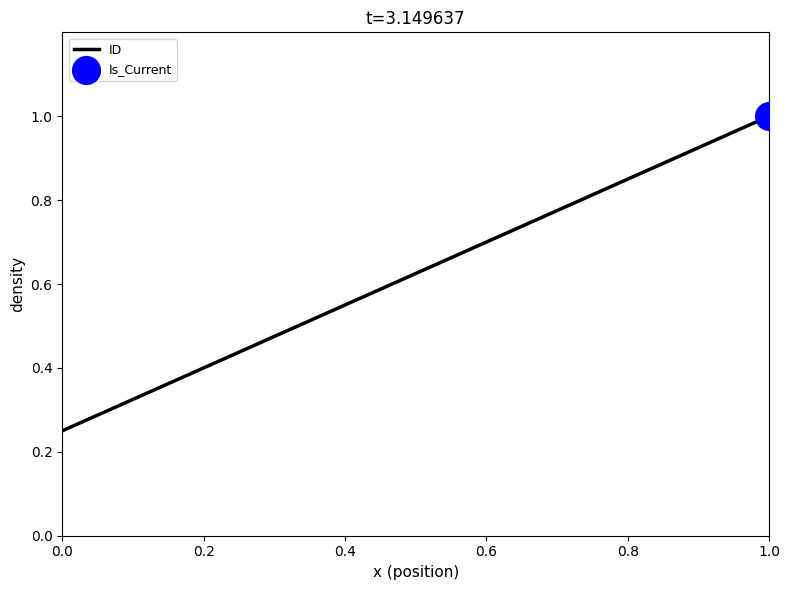

What is the difference between the second highest and minimum values?

0.5